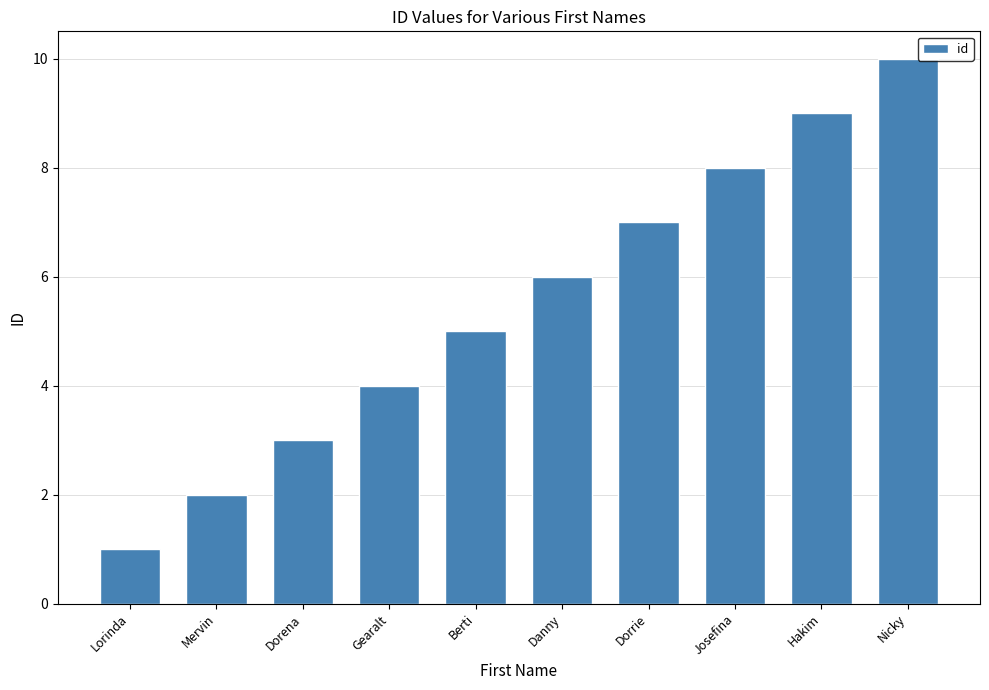

What is the maximum value shown in the chart?

10